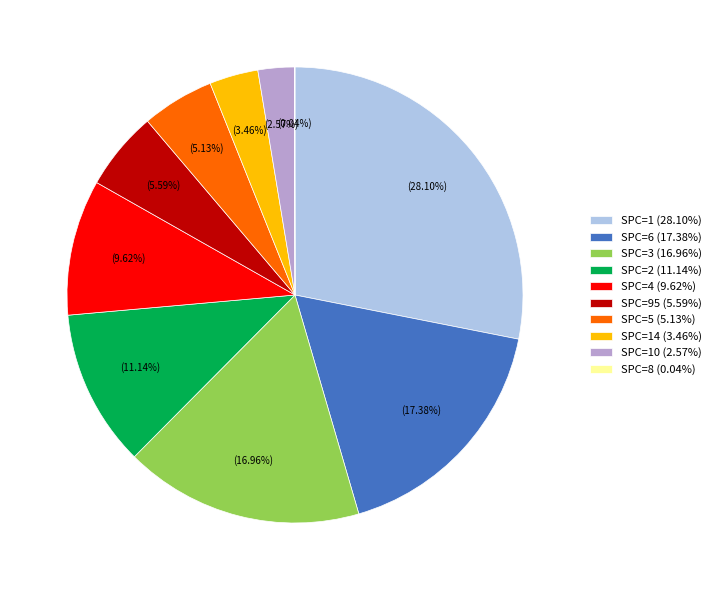

What is the ratio of the value at SPC=6 (17.38%) to the value at SPC=1 (28.10%)?

0.6